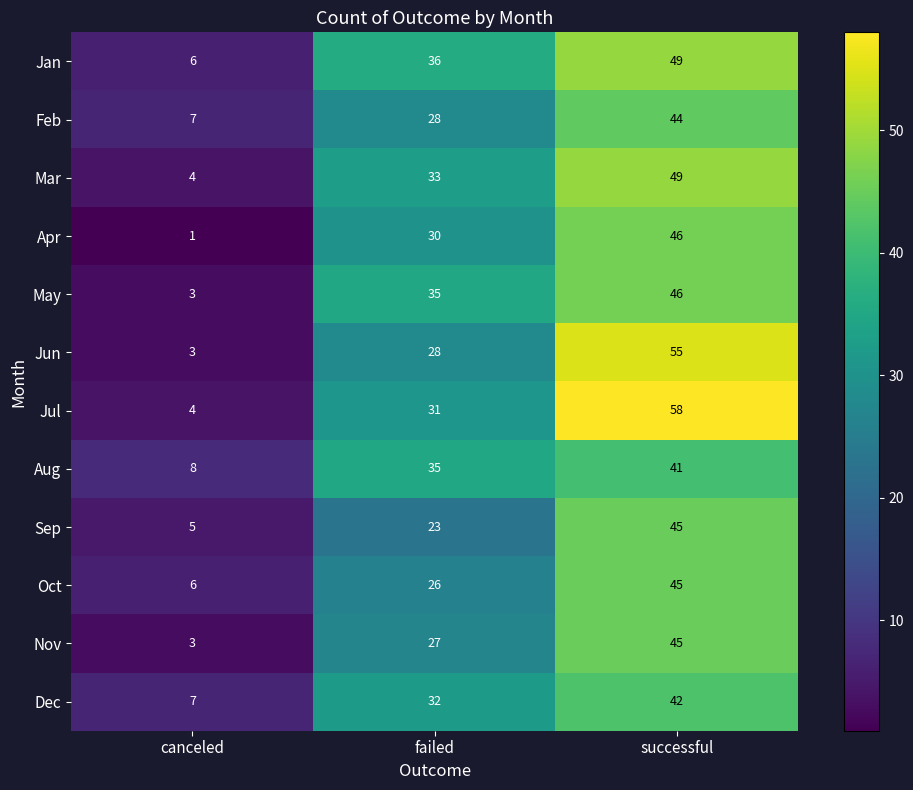

Rank the categories by Feb value from lowest to highest.

canceled, failed, successful